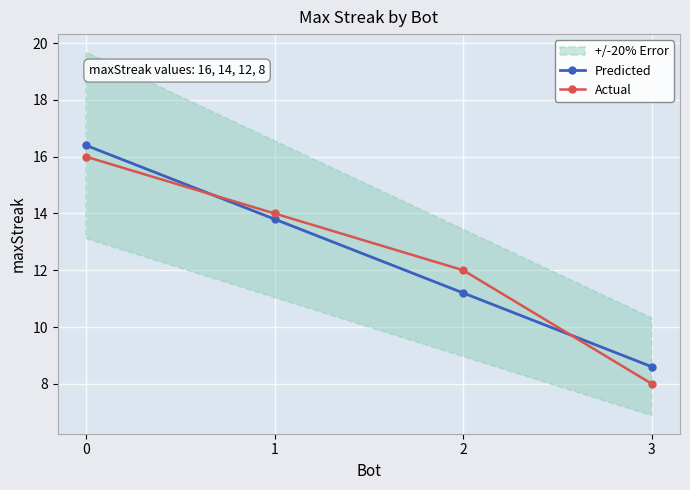

Read the Actual value at 3.

8.0